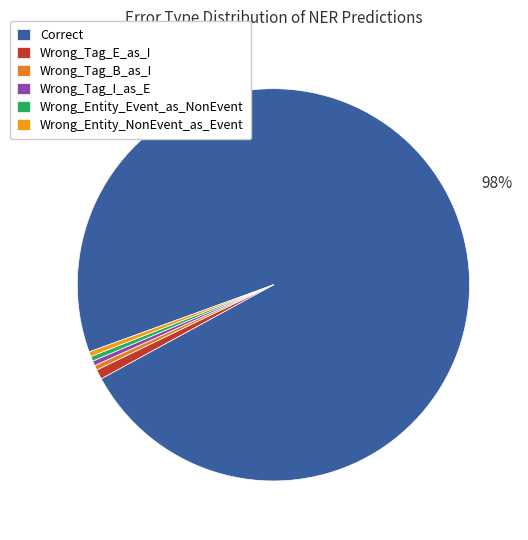

Combined, what portion of the pie is Wrong_Tag_I_as_E and Wrong_Entity_Event_as_NonEvent?

0.8%